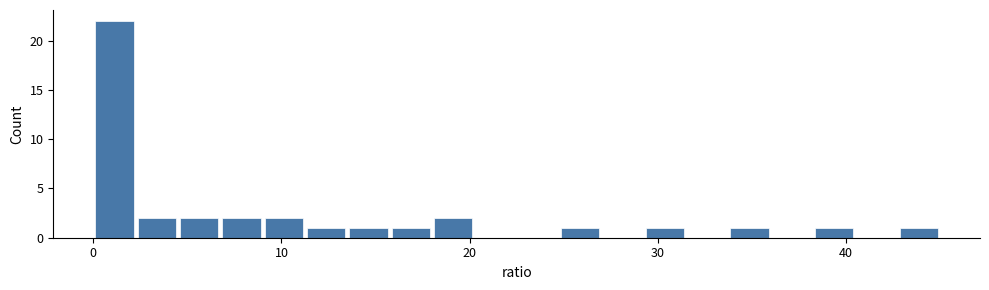

Around what value on the x-axis is the tallest bar? Give the approximate position of its centre, as read against the axis.

1